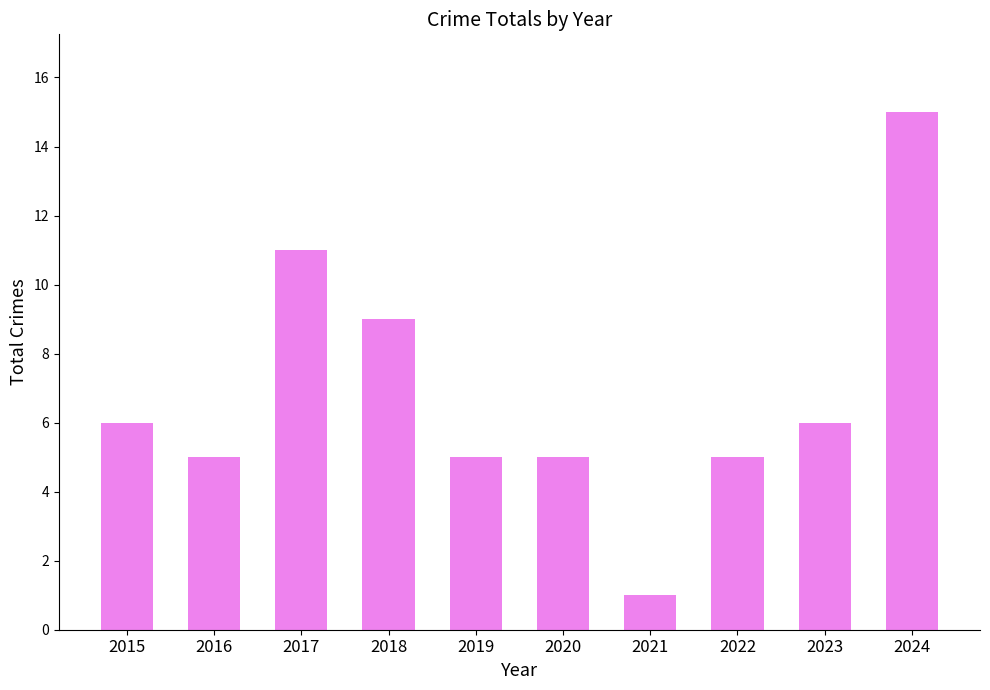

True or false: the data shows 9 at 2015.

False